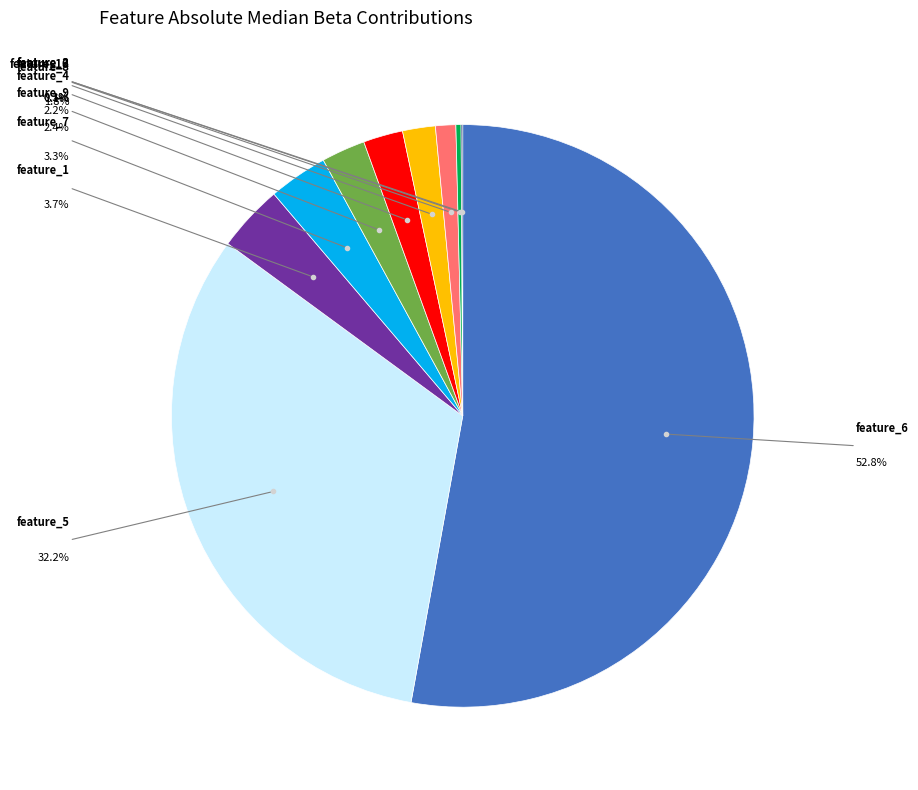

Is there any slice that represents more than half of the pie?

Yes